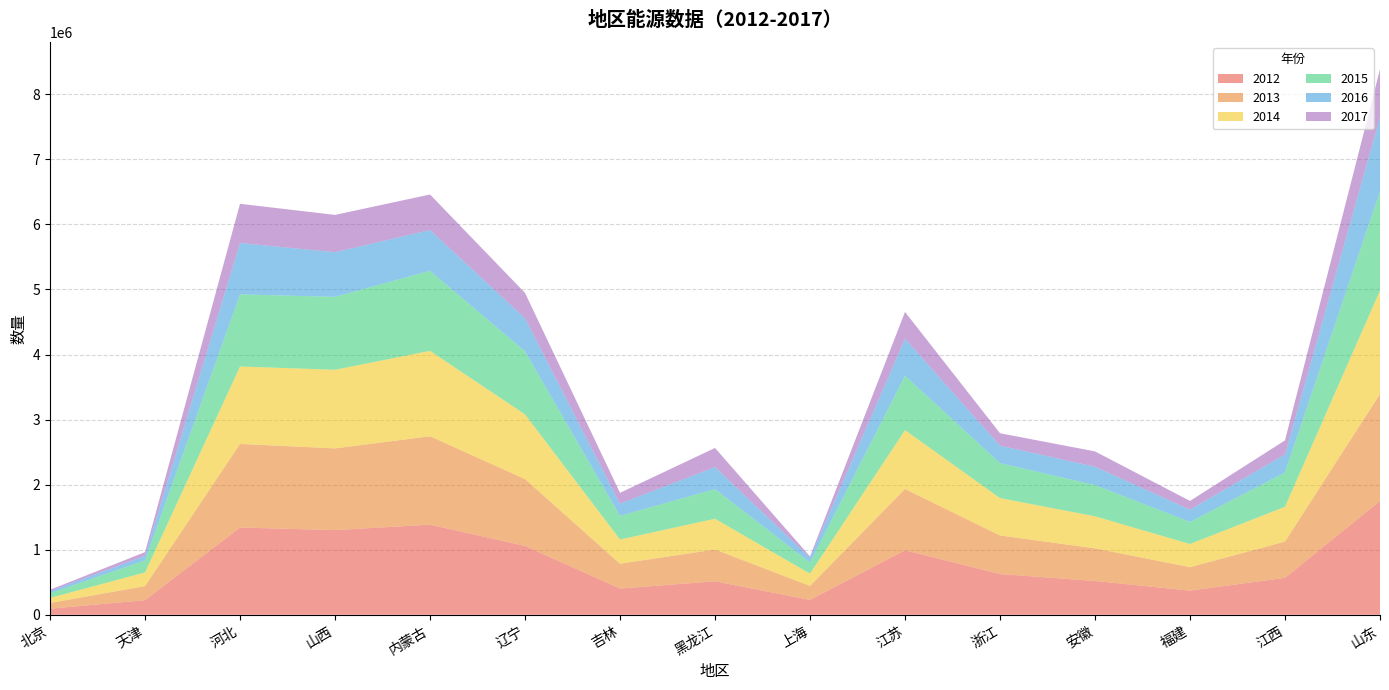

Reading left to right, what are all the values shown in this chart?

2012: 93849.4	224521.4	1341201.1	1301755.0	1384928.3	1058712.3	403482.2	514299.7	228218.3	991966.8	625766.4	519589.3	371251.3	567687.2	1748807.0
2013: 87041.6	216832.1	1284697.5	1255426.9	1358691.7	1027044.1	381452.7	489093.8	215848.1	941679.1	593363.8	501349.1	361003.5	557703.6	1644967.1
2014: 78906.0	209200.0	1189902.6	1208225.3	1312436.4	994597.4	372256.0	472248.4	188149.2	904740.6	574012.2	492965.7	355957.2	534414.9	1590237.0
2015: 71171.7	185900.4	1108370.9	1120643.2	1230945.7	968766.9	362928.0	456331.2	170843.5	835058.8	537826.3	480072.8	337881.7	528064.9	1525670.1
2016: 33210.0	70614.1	789443.8	686444.3	625742.2	507695.2	188065.7	338220.9	74245.8	570115.7	268384.6	281566.5	189257.2	276888.2	1134524.4
2017: 20085.4	55643.9	602365.8	573077.6	546254.7	389709.7	166108.7	293659.3	18502.2	410690.4	190468.1	235419.4	133890.7	215464.1	739121.4